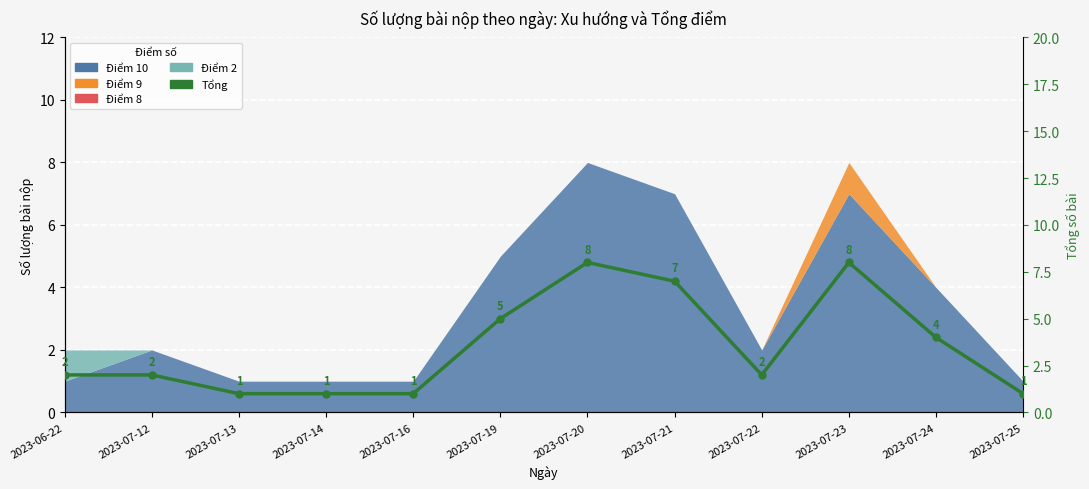

Rank the categories by value from lowest to highest.

2023-07-13, 2023-07-14, 2023-07-16, 2023-07-25, 2023-06-22, 2023-07-12, 2023-07-22, 2023-07-24, 2023-07-19, 2023-07-21, 2023-07-20, 2023-07-23